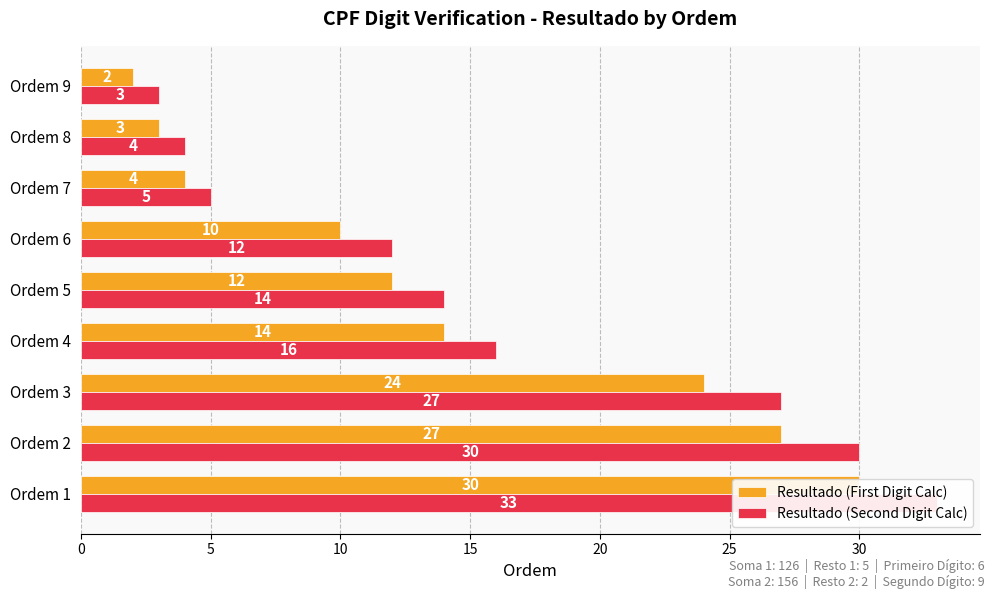

Which series has the widest spread of values?

Resultado (Second Digit Calc)